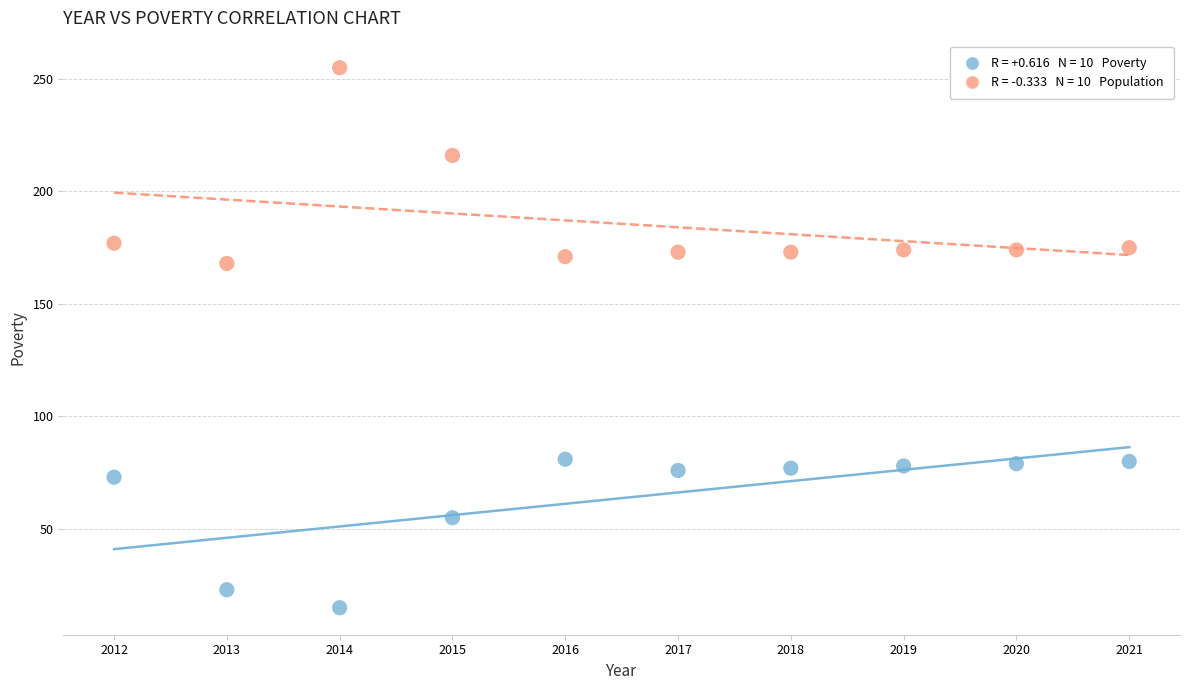

Across all data points, what is the range of Y values (max minus min)?

240